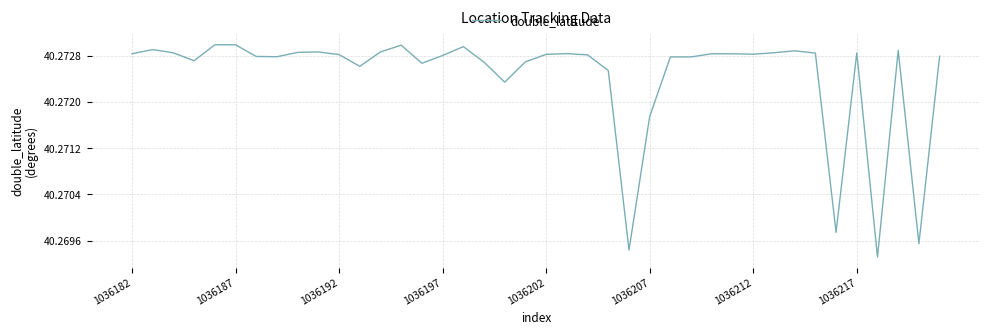

How many lines are shown in the chart?

1